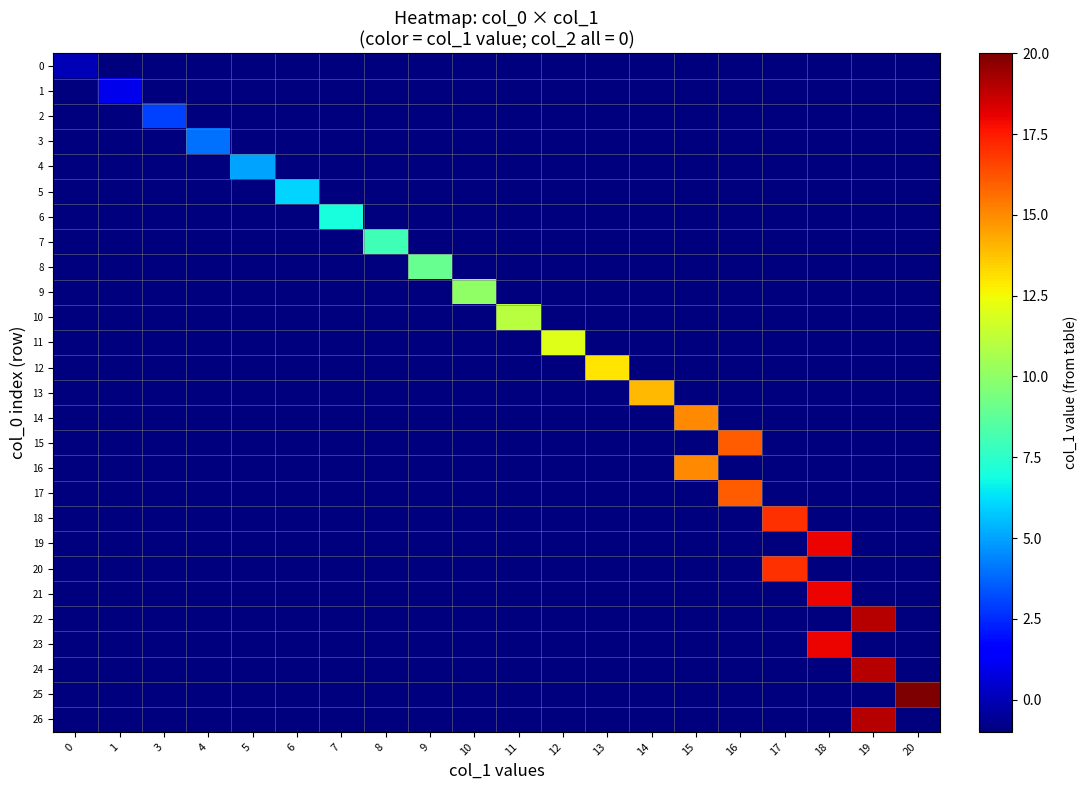

What is the total value across all series at 4?

-22